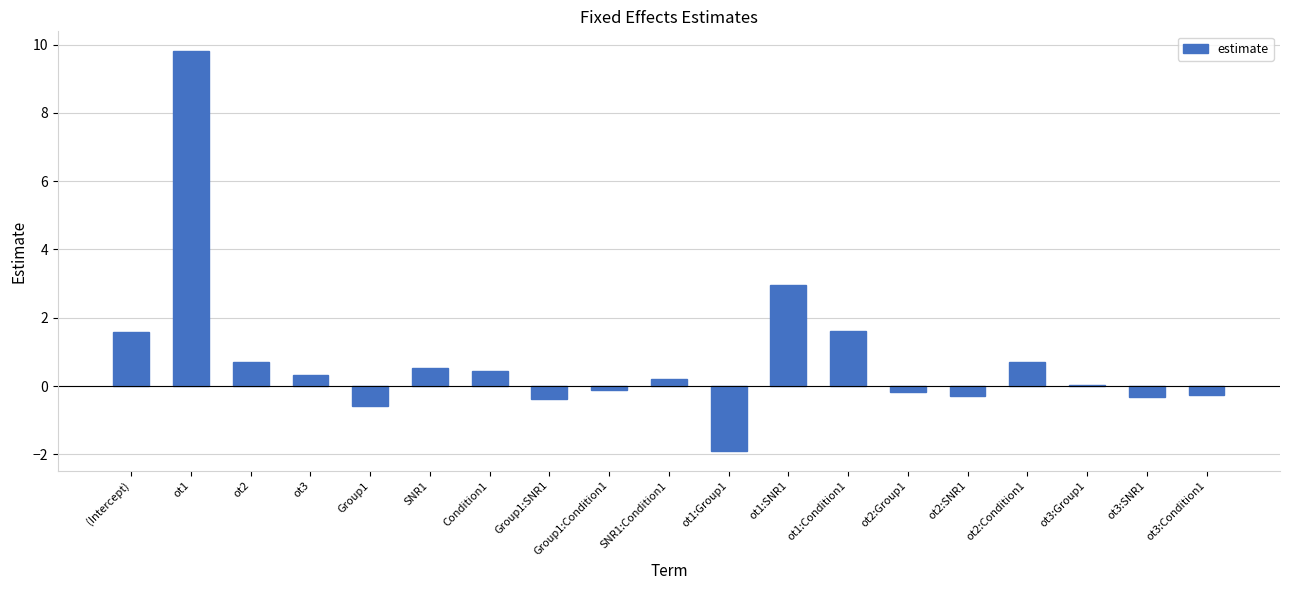

Between ot3 and Group1:SNR1, which is larger?

ot3